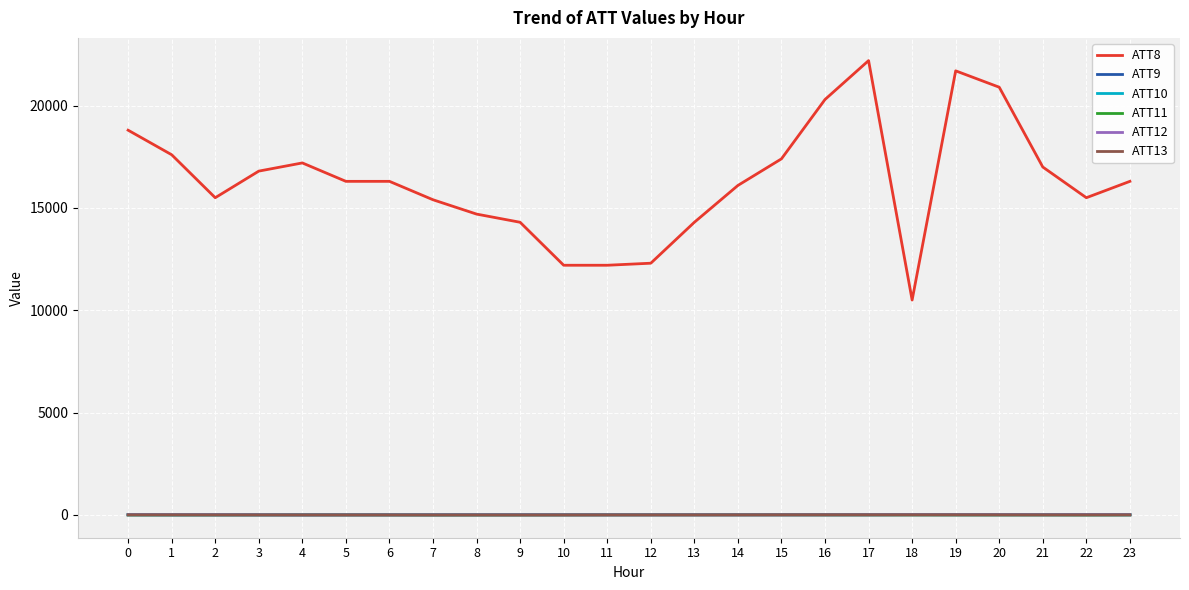

Is the value of ATT8 at 4 greater than the value of ATT12 at 12?

Yes